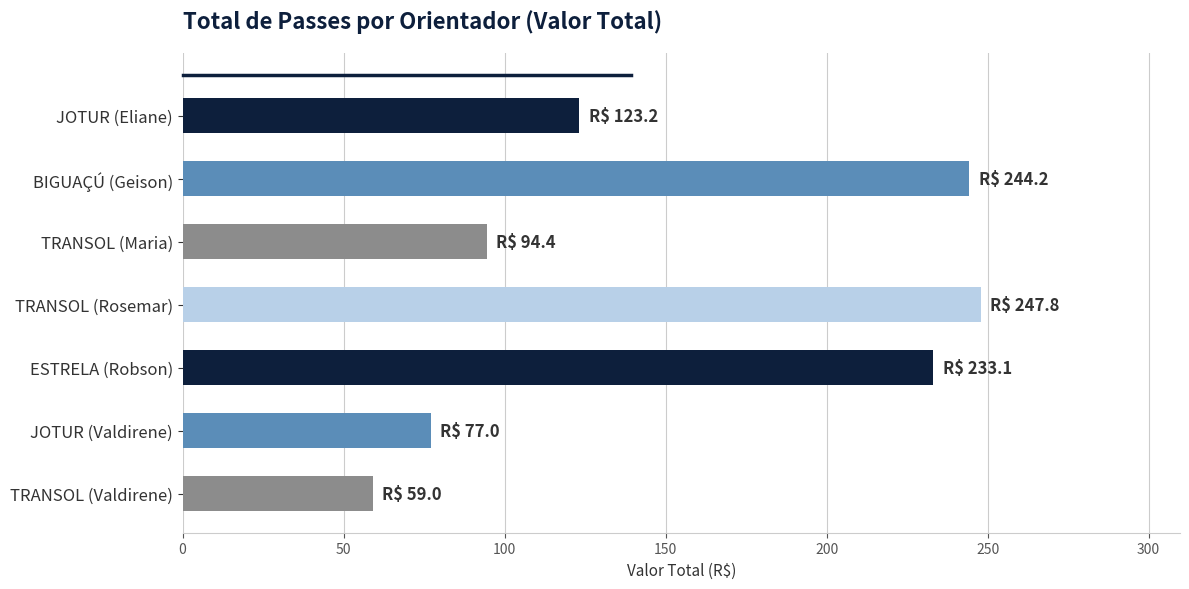

The chart shows a value of 308.0 at ESTRELA (Robson). True or false?

False